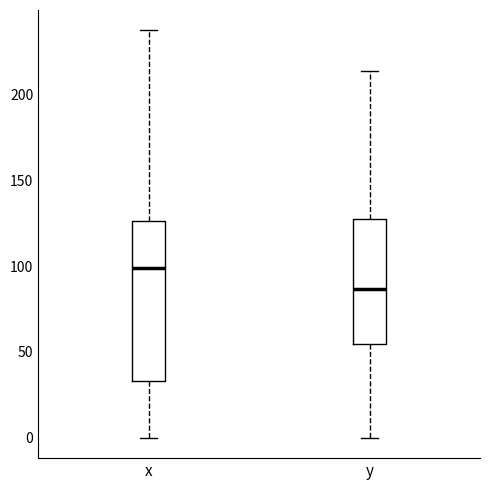

Which box has the lowest median line?

y